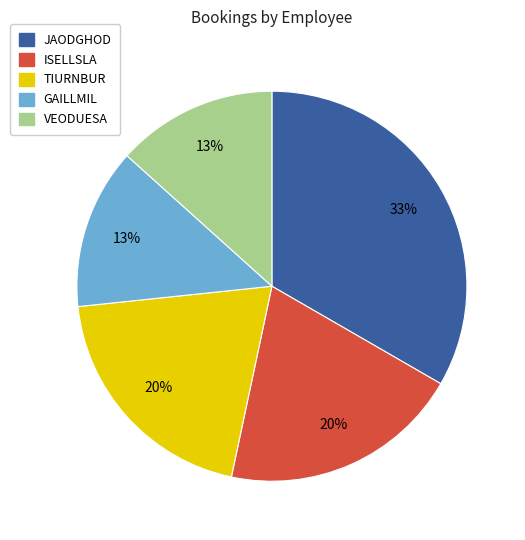

To the nearest percent, what portion does VEODUESA represent?

13%